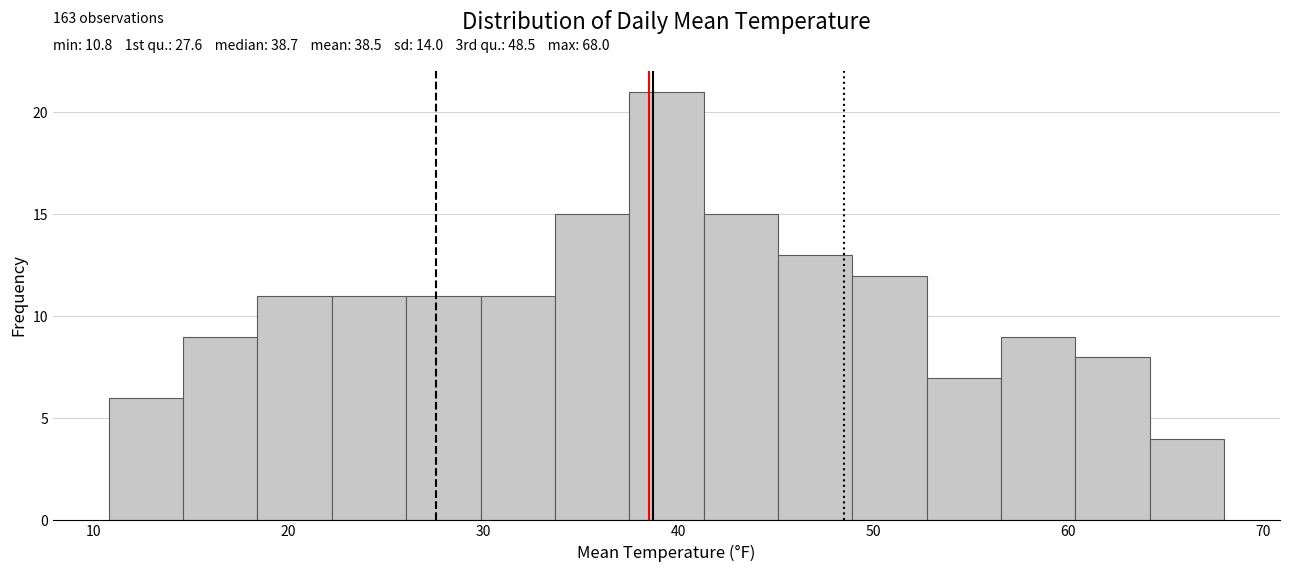

Read against the x-axis, roughly where is the centre of the tallest bar?

39